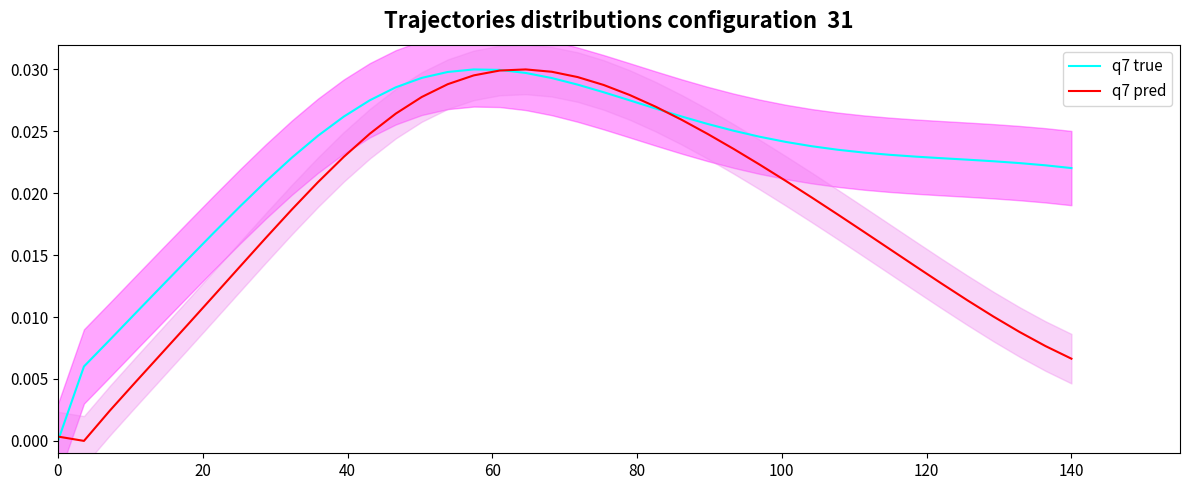

What is the sum of all q7 true values?

0.9